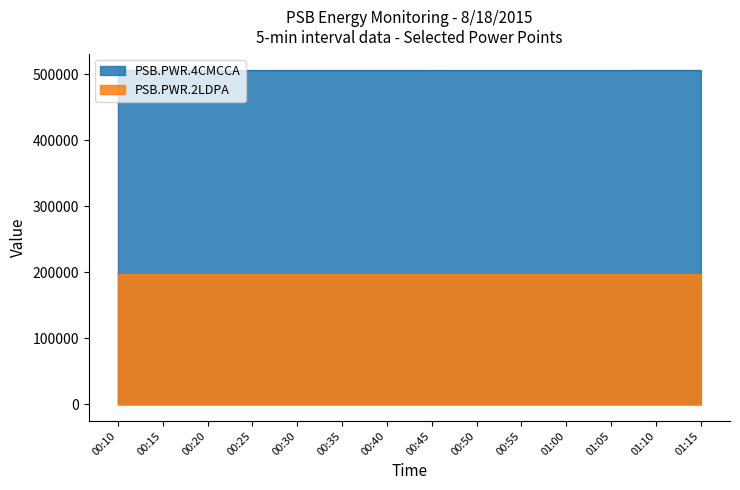

Reading right to left, transcribe all the data shown in this chart.

PSB.PWR.4CMCCA: 01:15=506202	01:10=506202	01:05=506192	01:00=506192	00:55=506183	00:50=506183	00:45=506174	00:40=506174	00:35=506164	00:30=506164	00:25=506155	00:20=506155	00:15=506146	00:10=506146
PSB.PWR.2LDPA: 01:15=196750	01:10=196750	01:05=196747	01:00=196747	00:55=196744	00:50=196744	00:45=196740	00:40=196740	00:35=196736	00:30=196736	00:25=196733	00:20=196733	00:15=196730	00:10=196730